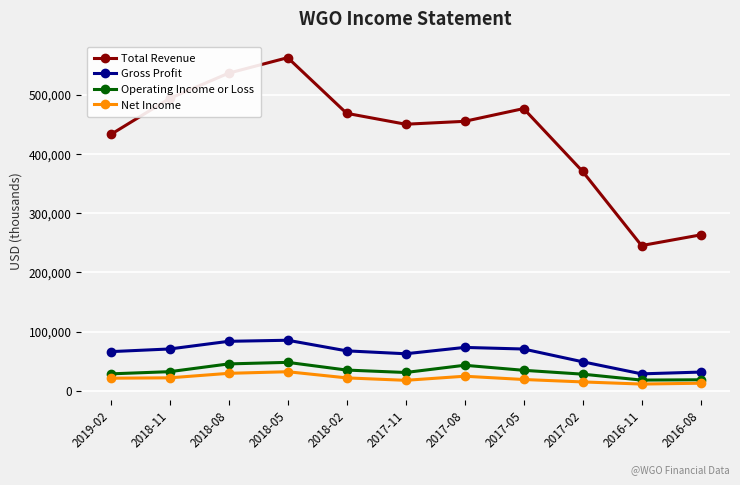

True or false: Total Revenue and Net Income intersect in this chart.

False